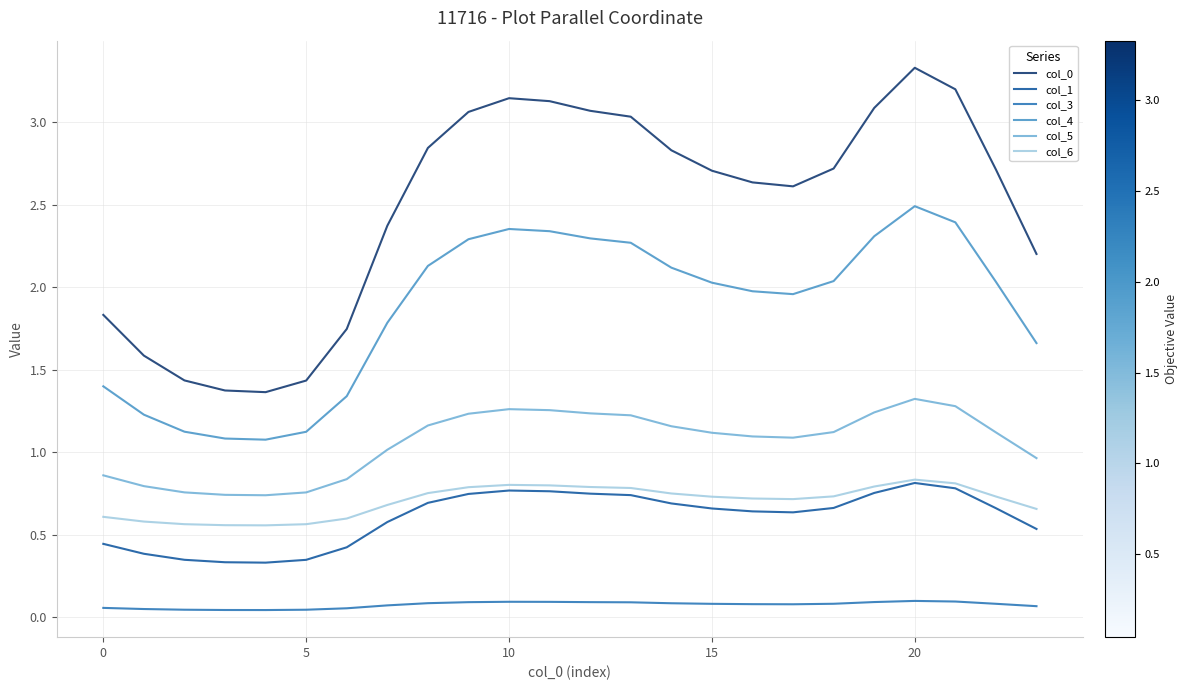

True or false: col_4 and col_5 cross at least once.

False